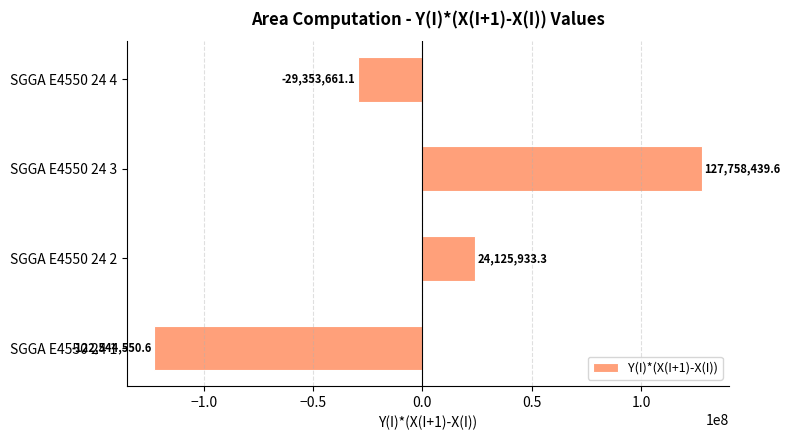

True or false: the data shows 205512703.4 at SGGA E4550 24 3.

False